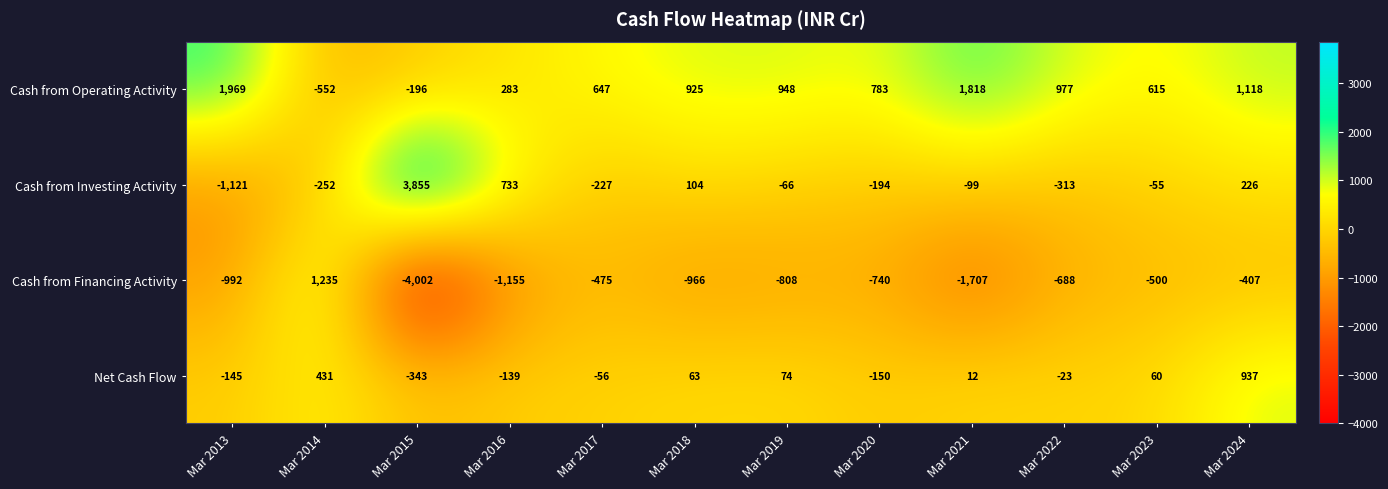

Is it true that Cash from Operating Activity equals 283 at Mar 2016?

True